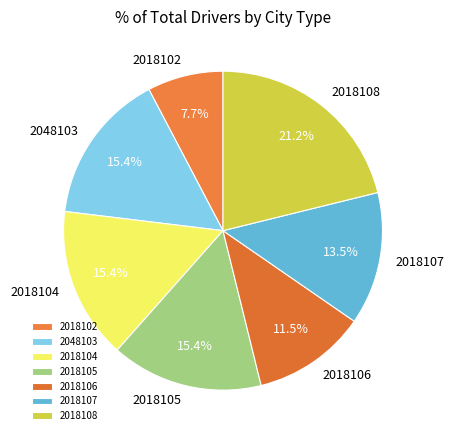

What is the largest slice in the pie chart?

2018108